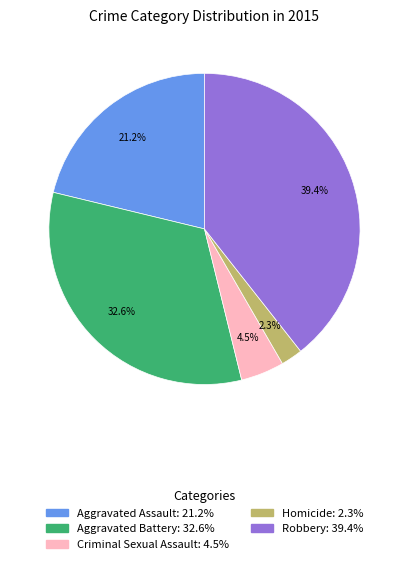

How many segments does this pie chart have?

5